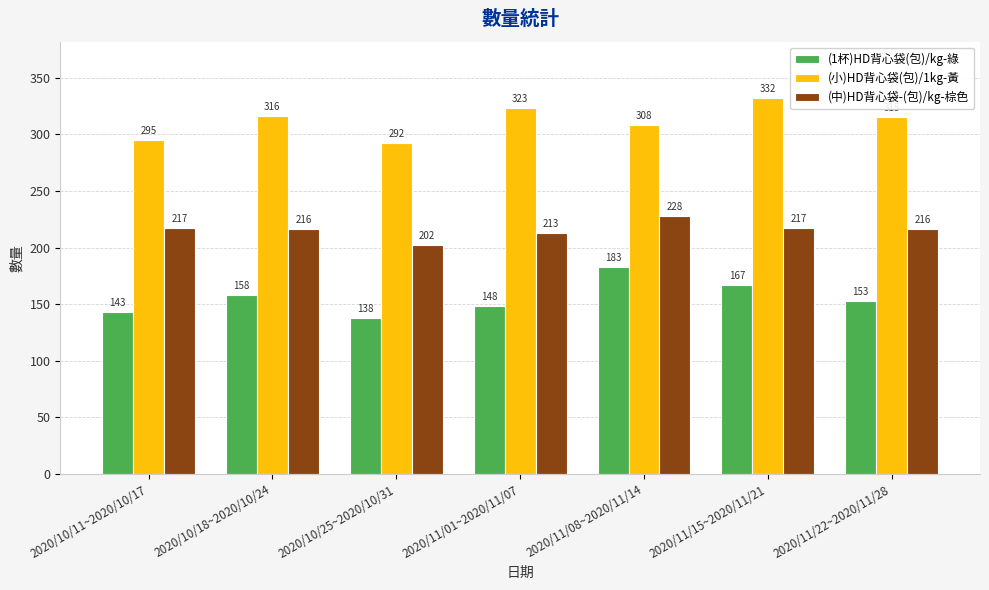

True or false: (1杯)HD背心袋(包)/kg-綠 has a value of 268 at 2020/11/22~2020/11/28.

False